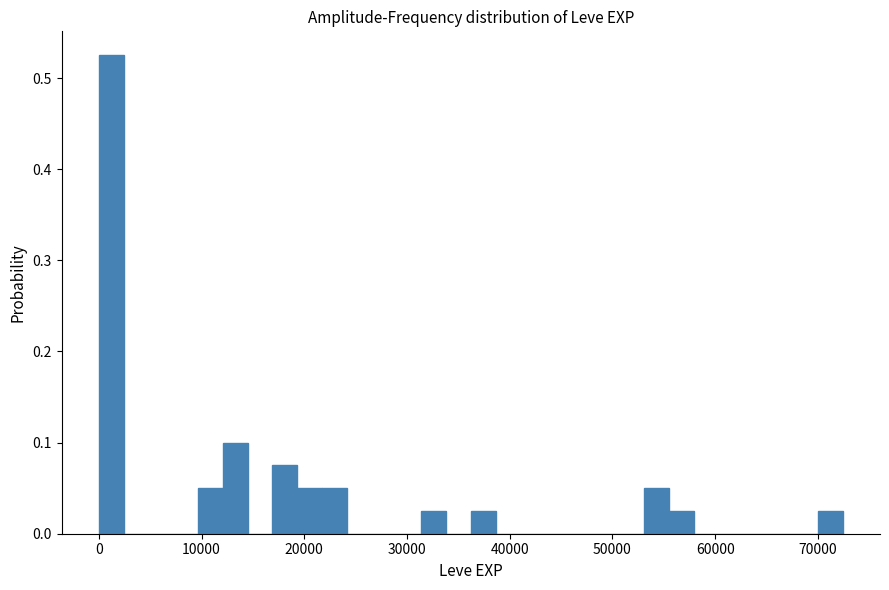

Read against the x-axis, roughly where is the centre of the tallest bar?

1000